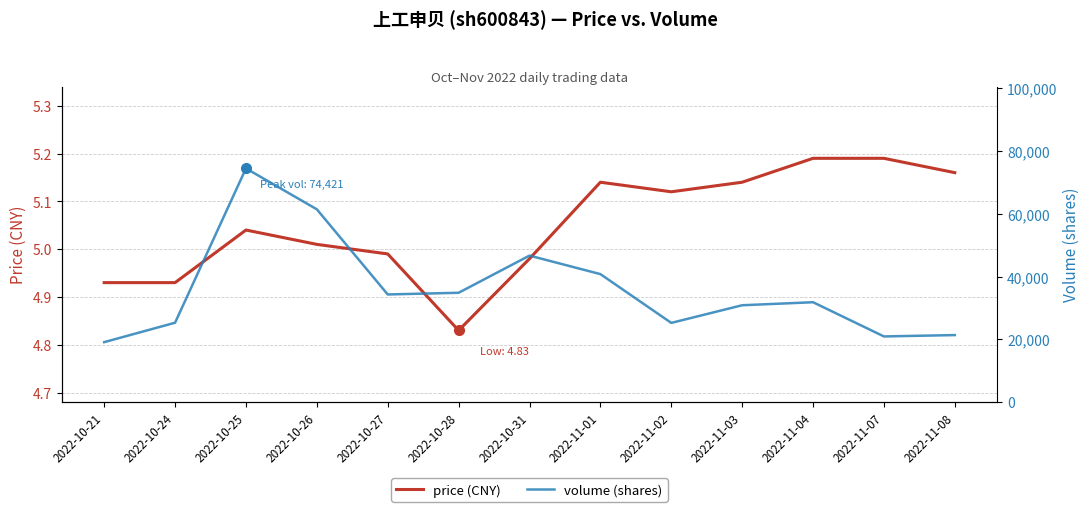

True or false: volume (shares) has more than 0 interior local peaks.

True